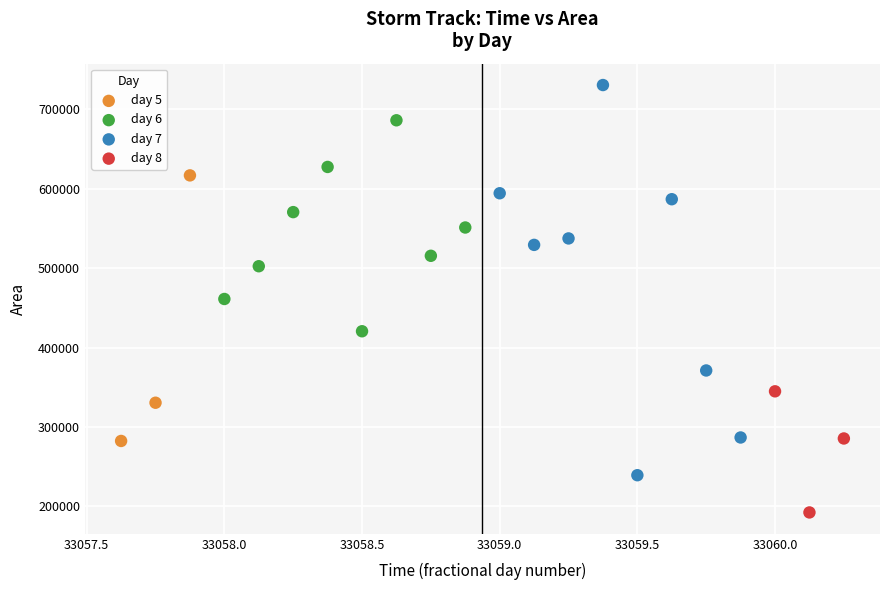

Which series contains the lowest Y value?

day 8